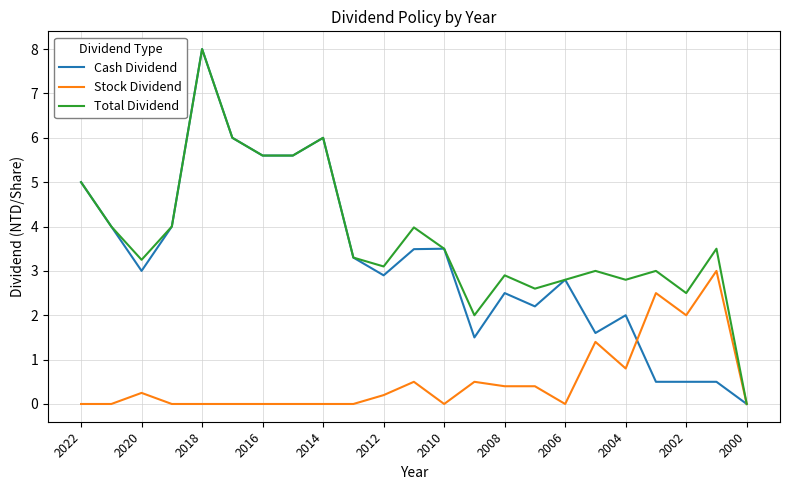

Which series has the largest total across all categories?

Total Dividend